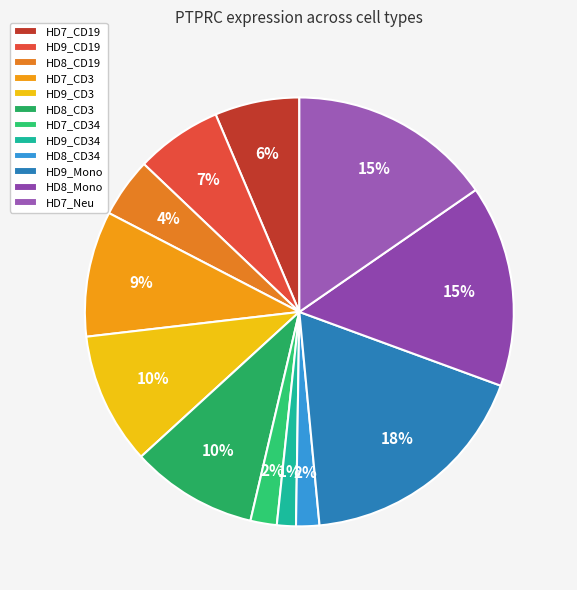

True or false: HD9_CD3 accounts for 10% of the total.

True